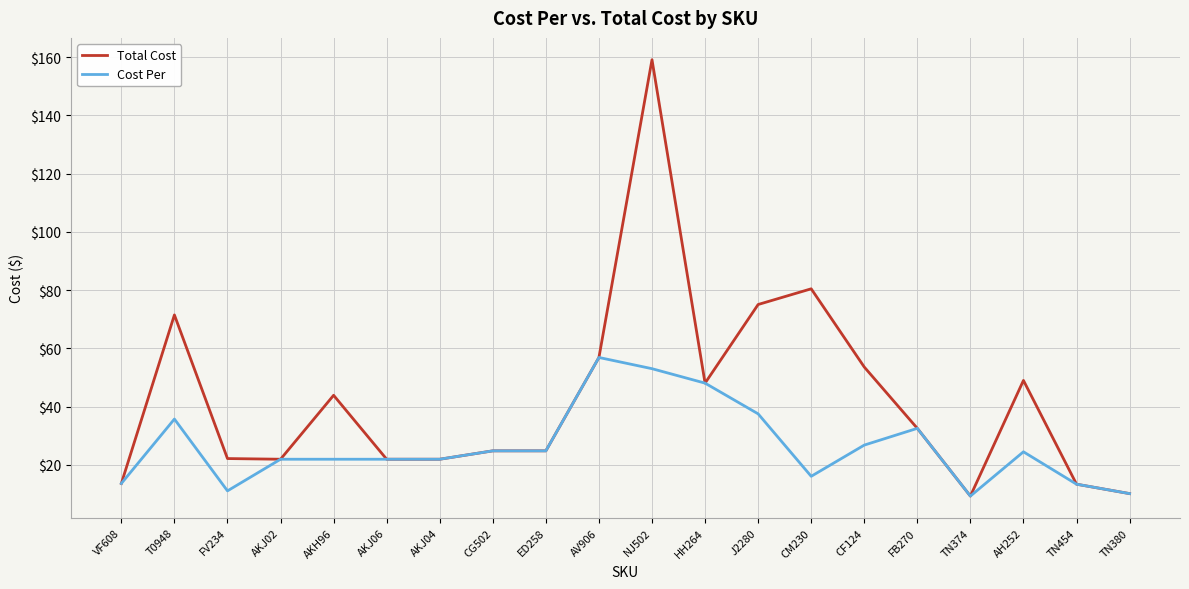

At which label does Total Cost first exceed 32?

T0948